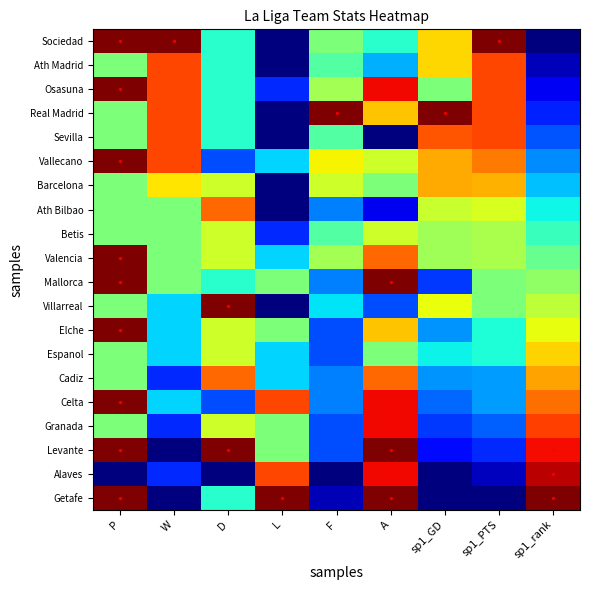

What is the greatest value displayed?

1.0